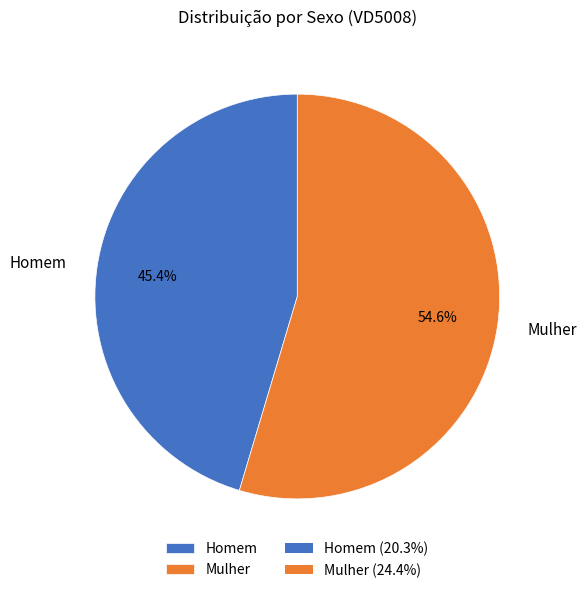

Which slice is the largest?

Mulher